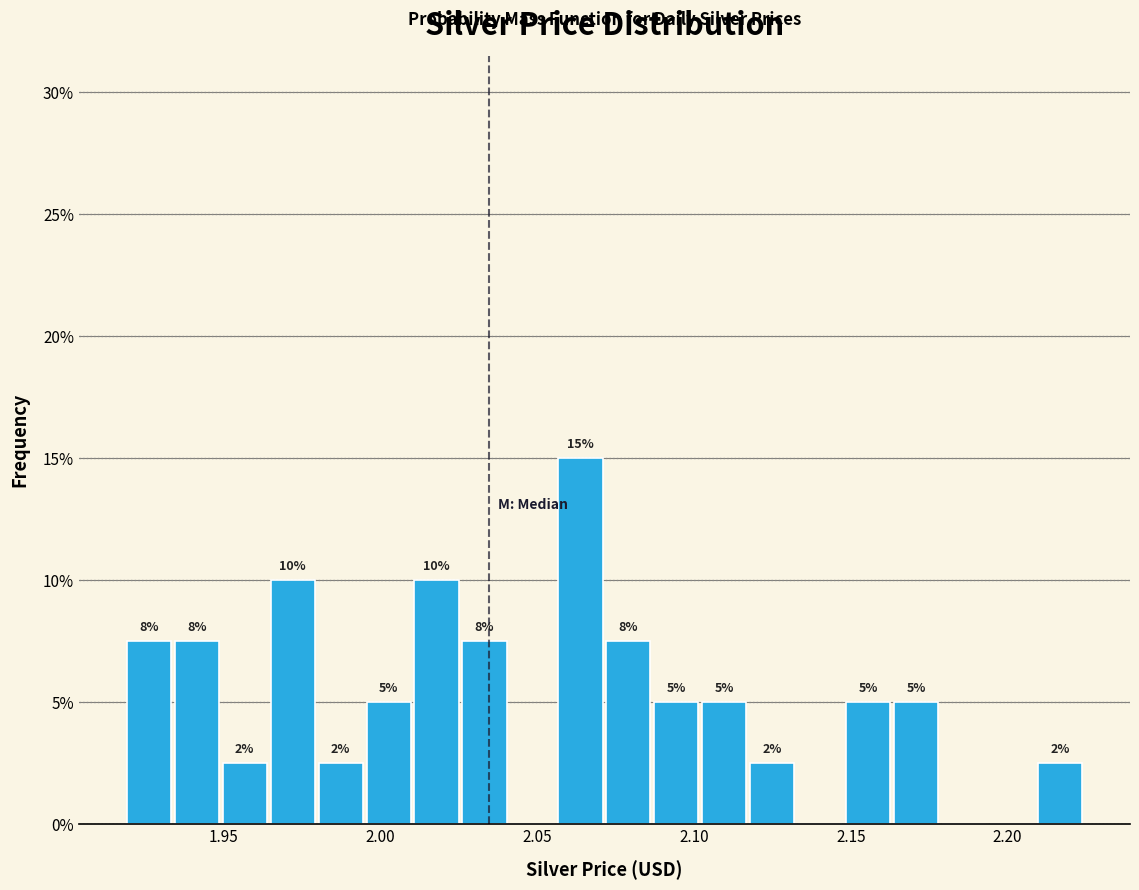

Read against the x-axis, roughly where is the centre of the tallest bar?

2.065